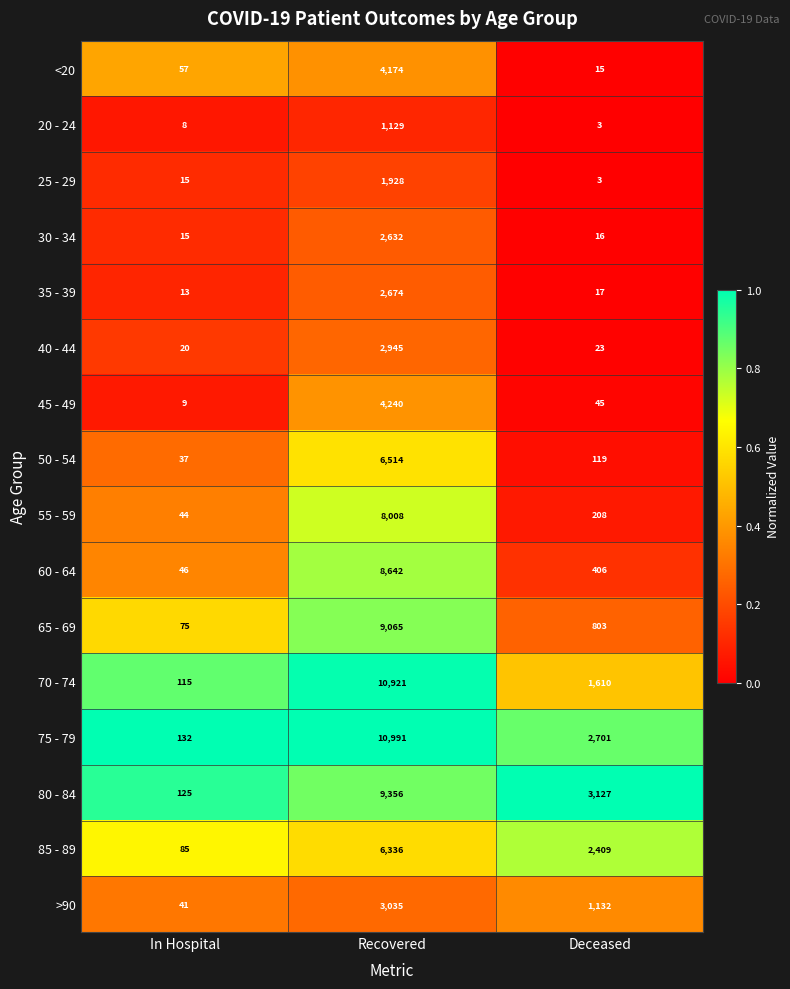

Which series has the widest spread of values?

75 - 79